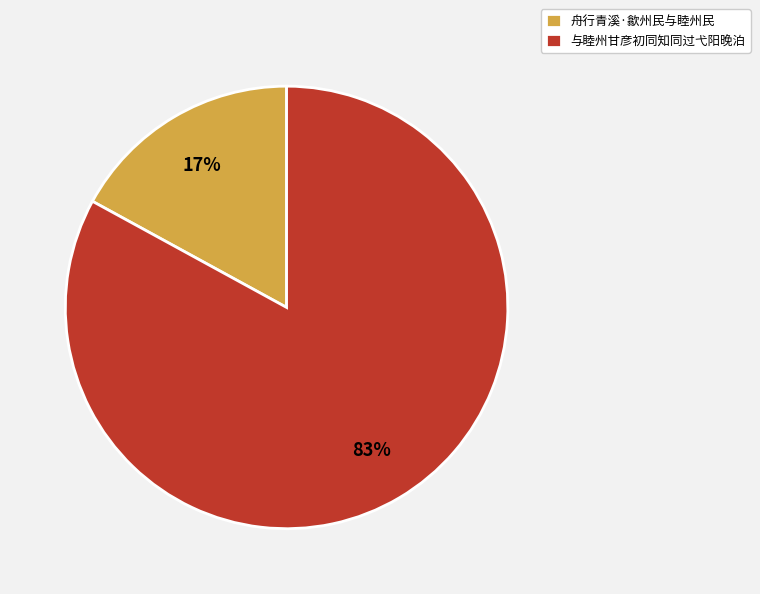

To the nearest percent, what portion does 与睦州甘彦初同知同过弋阳晚泊 represent?

83%